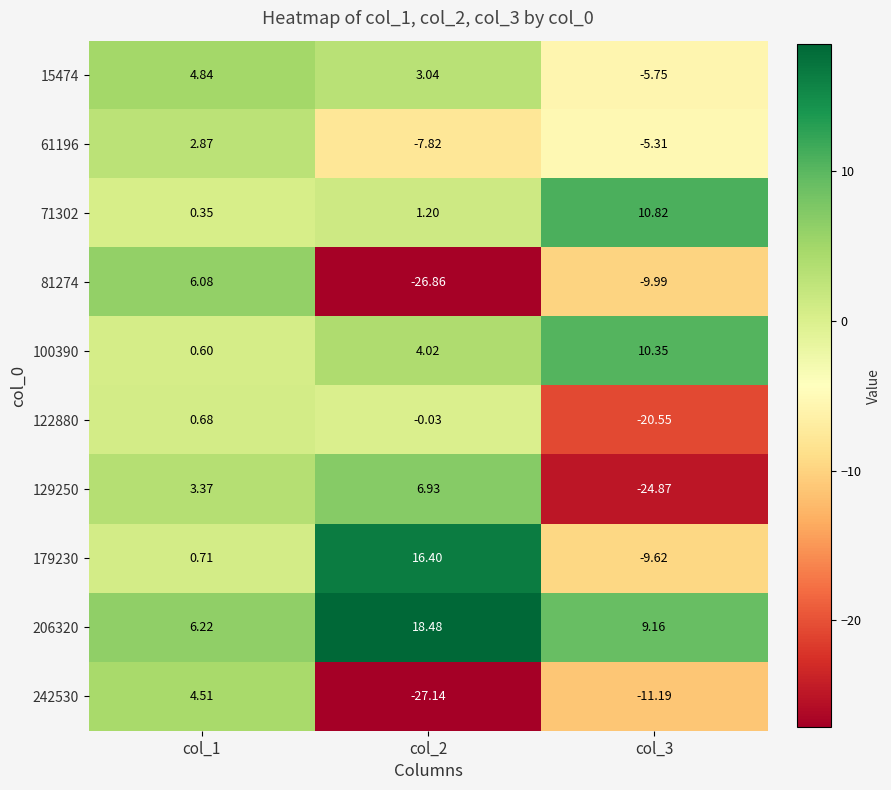

Is the value of 179230 at col_1 greater than the value of 242530 at col_3?

Yes